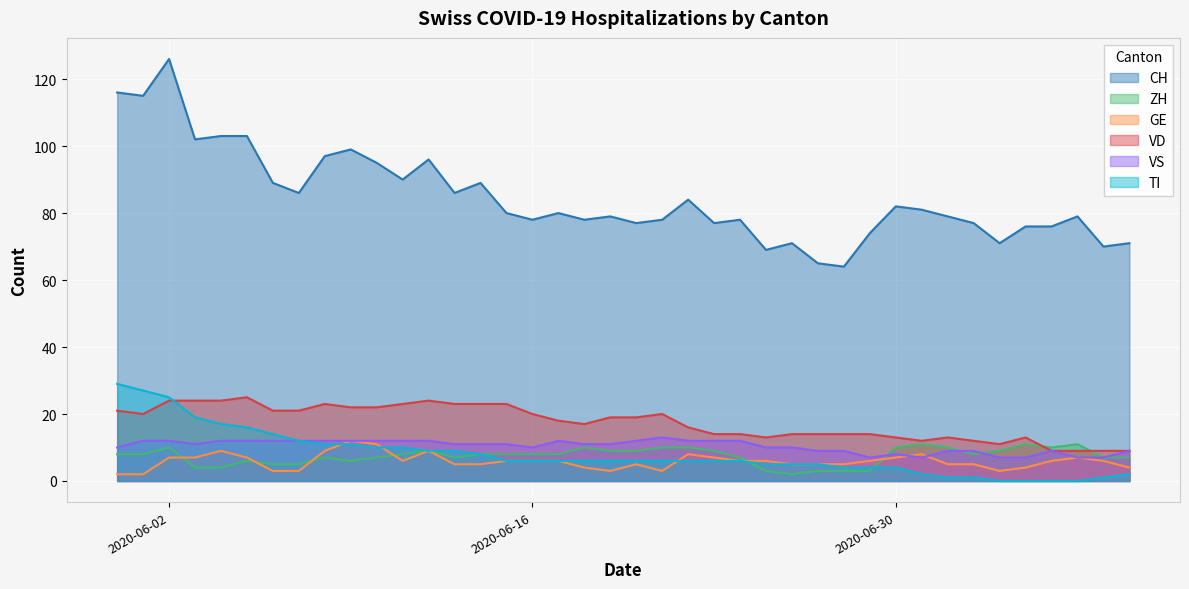

At which category is the sum across all series the highest?

2020-06-02